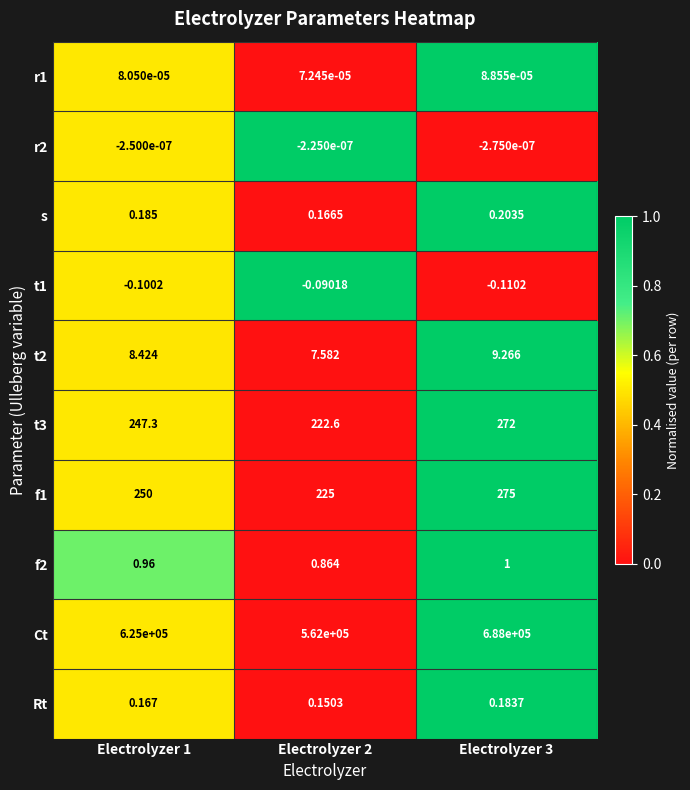

Is the value of s at Electrolyzer 3 greater than the value of f1 at Electrolyzer 1?

No